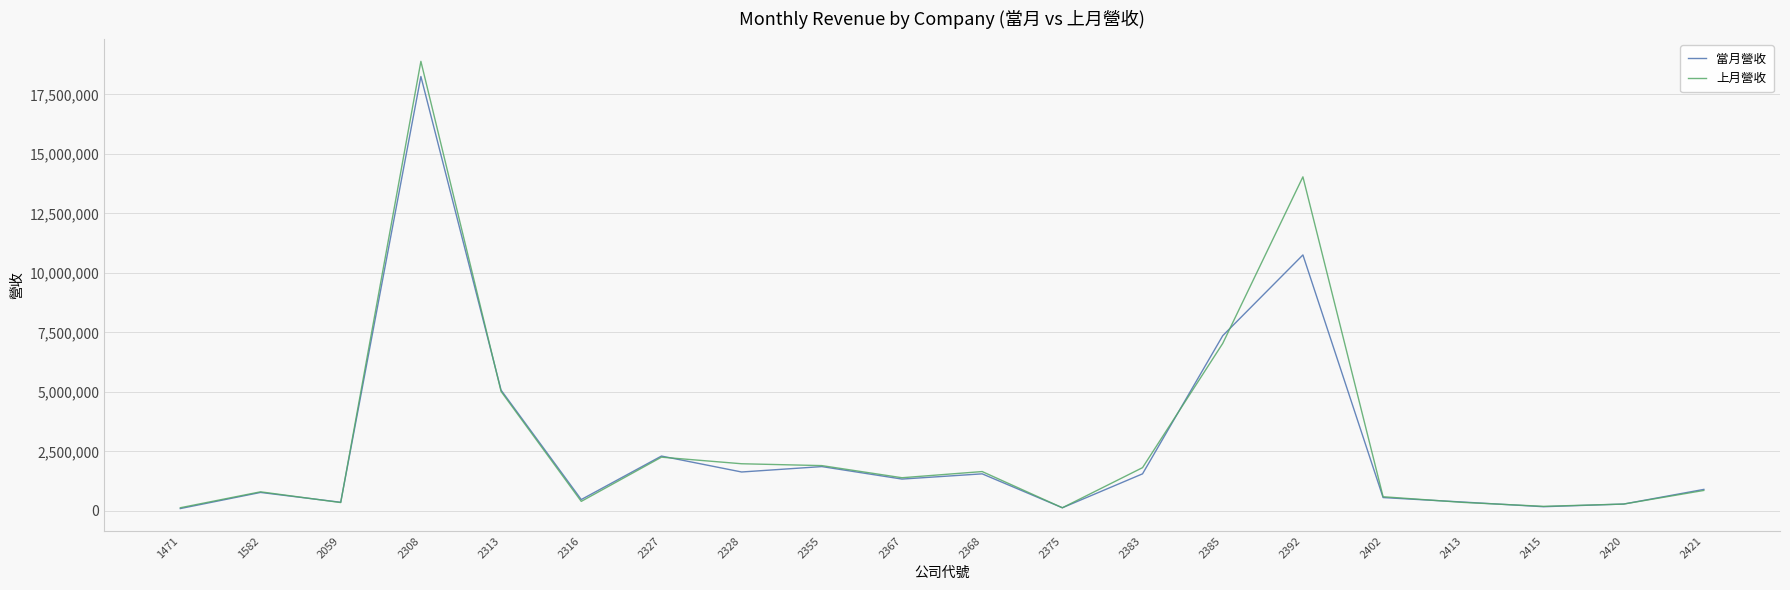

Rank the series at 2392 from lowest to highest value.

當月營收, 上月營收